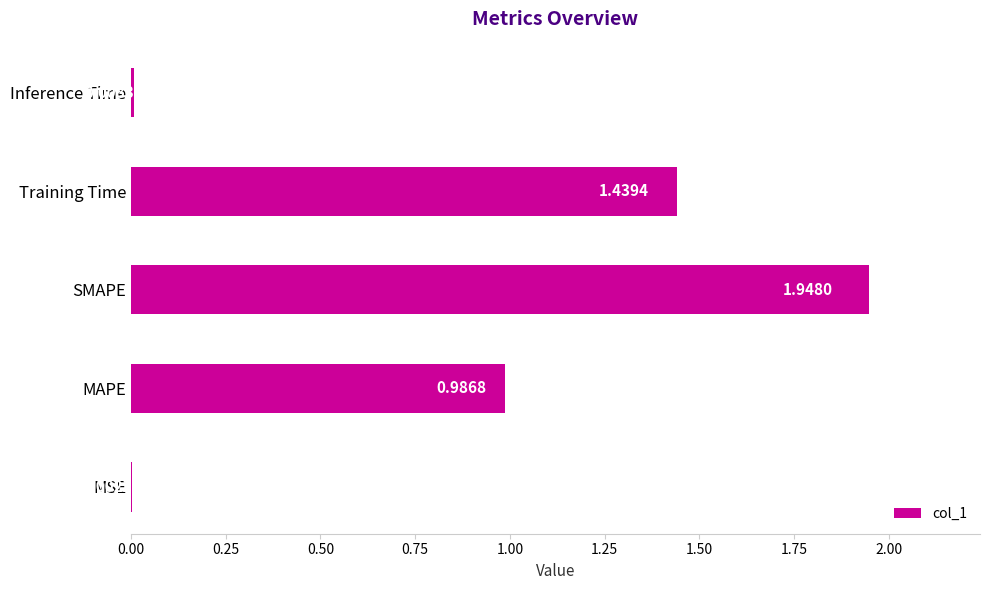

What is the sum of the values at MAPE and Training Time?

2.4